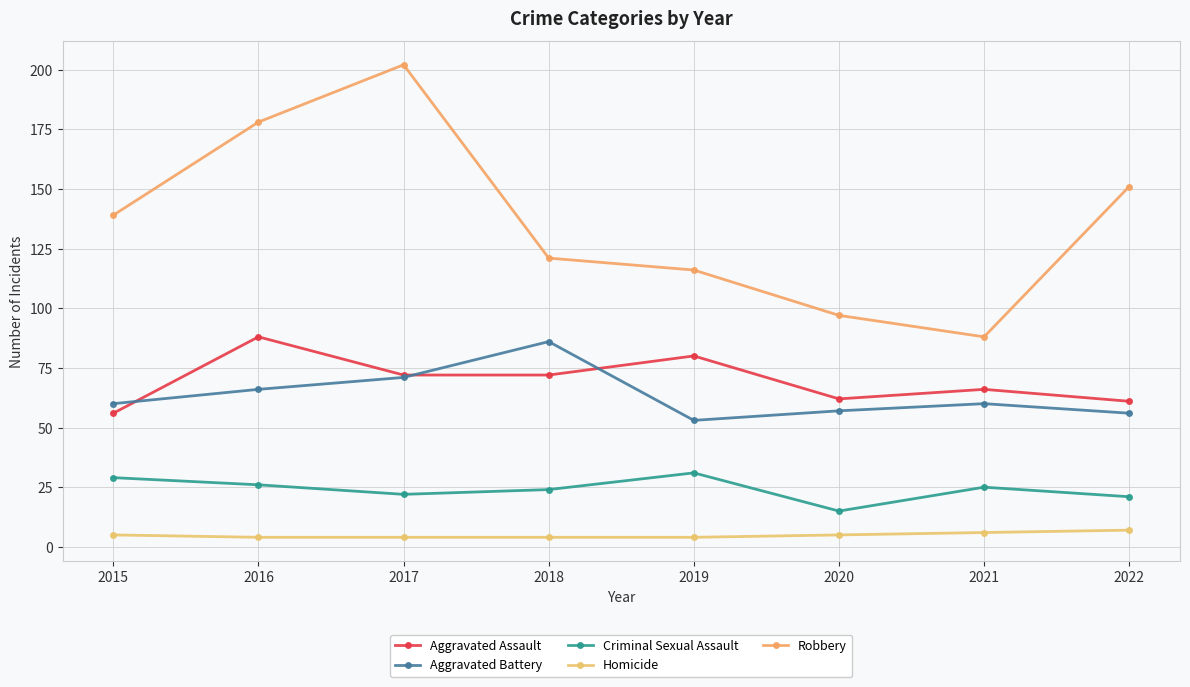

Which series changed the most between 2019 and 2022?

Robbery